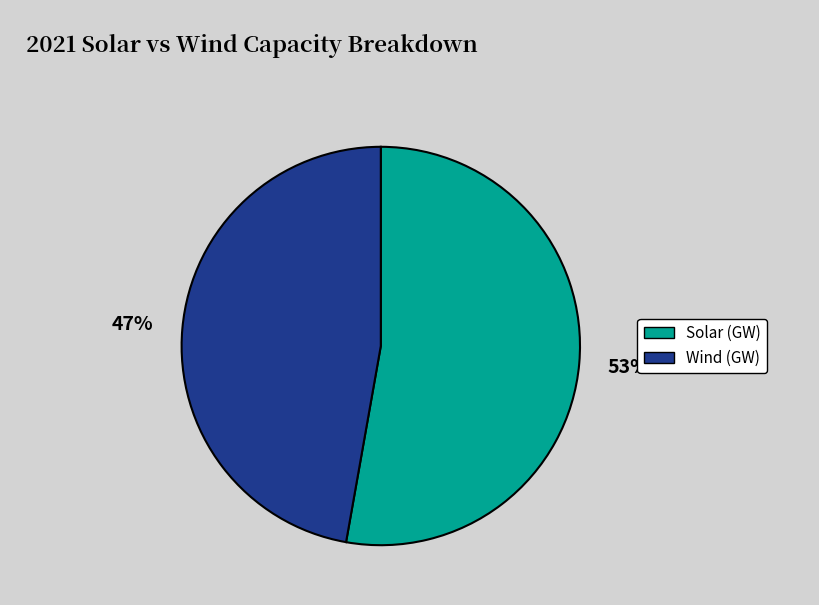

What is the ratio of the value at Solar (GW) to the value at Wind (GW)?

1.1